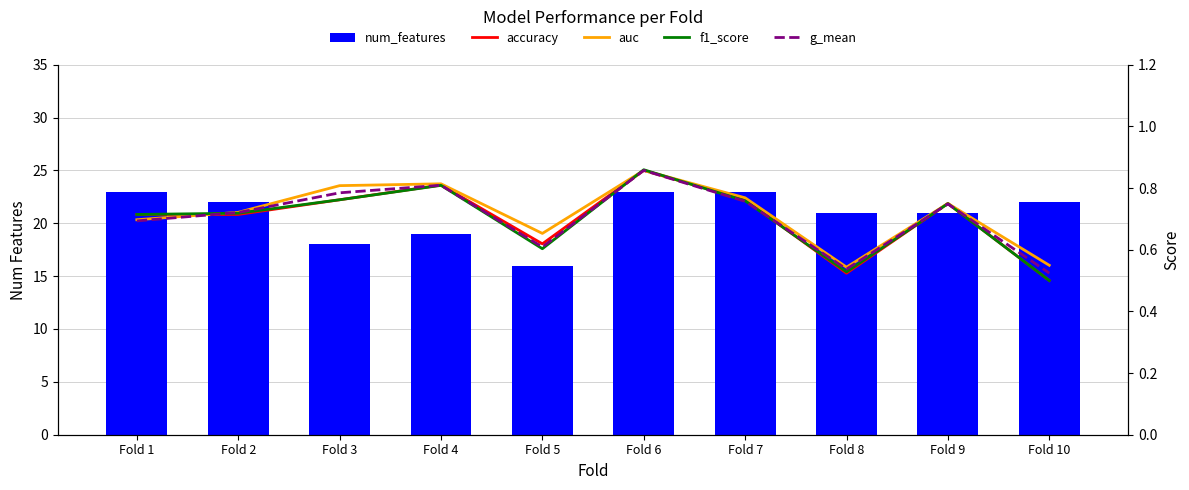

Between Fold 1 and Fold 7, which is larger?

Fold 1